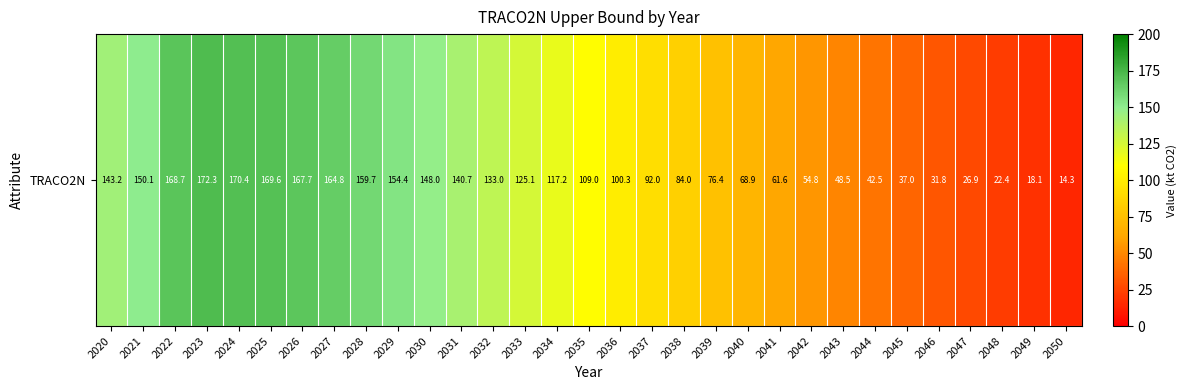

What value does the data have at 2023?

172.3